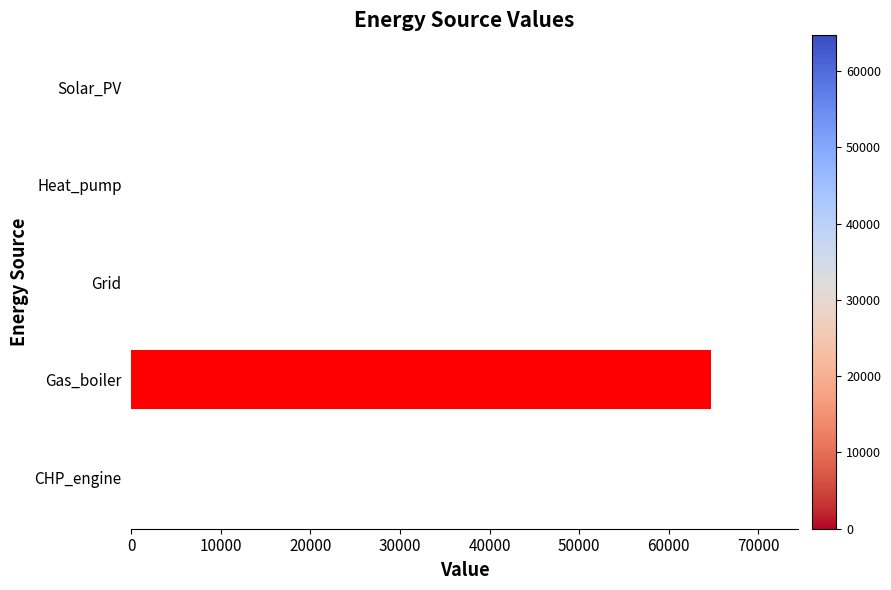

Is it true that the value at Solar_PV is 0.0?

True